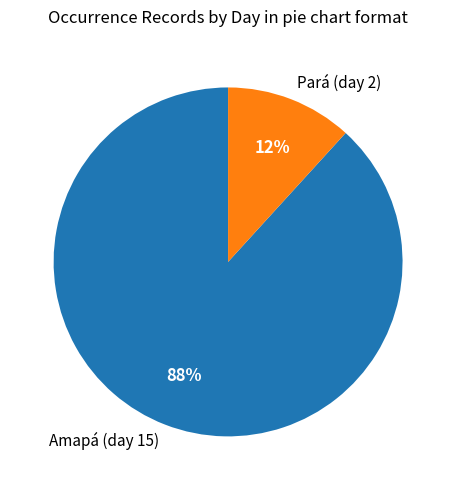

To the nearest percent, what is the difference between the Pará (day 2) and Amapá (day 15) slice percentages?

76%